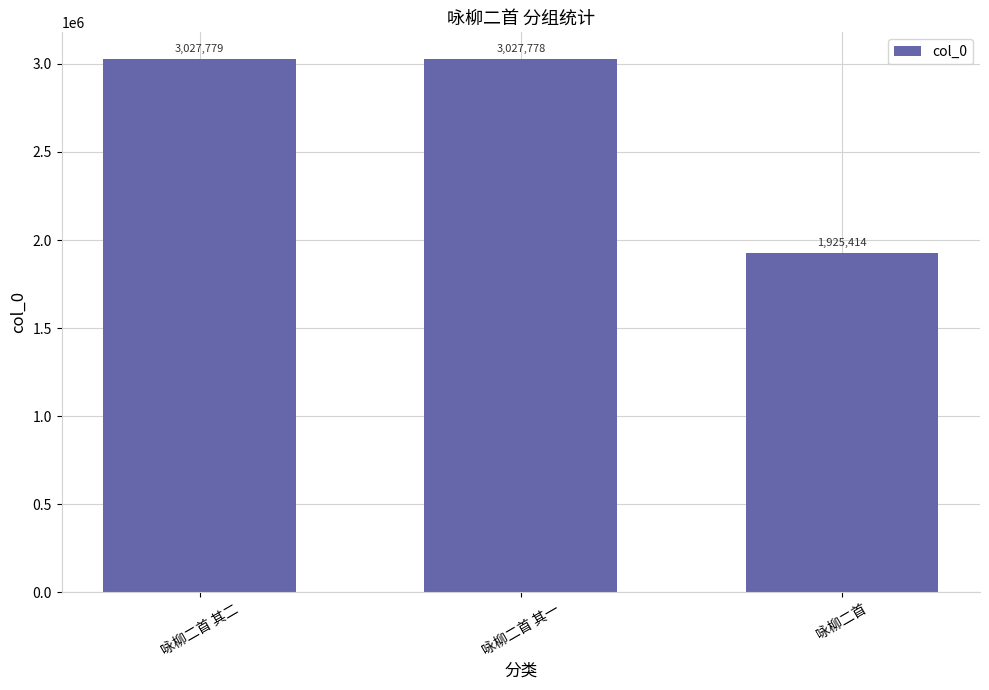

Count the number of data series in this chart.

1